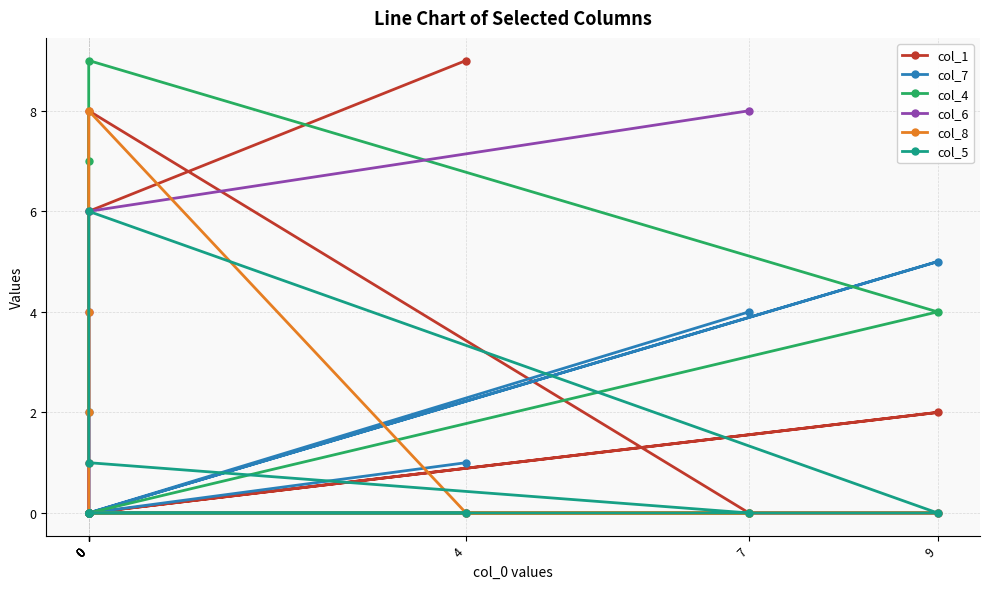

Reading left to right, what are all the values shown in this chart?

col_1: 9	6	1	0	0	2	0	8	0
col_7: 1	0	0	2	0	5	0	0	4
col_4: 0	0	0	7	9	4	0	0	0
col_6: 0	0	4	0	0	0	0	6	8
col_8: 0	8	2	4	0	0	0	0	0
col_5: 0	0	0	0	0	0	6	1	0